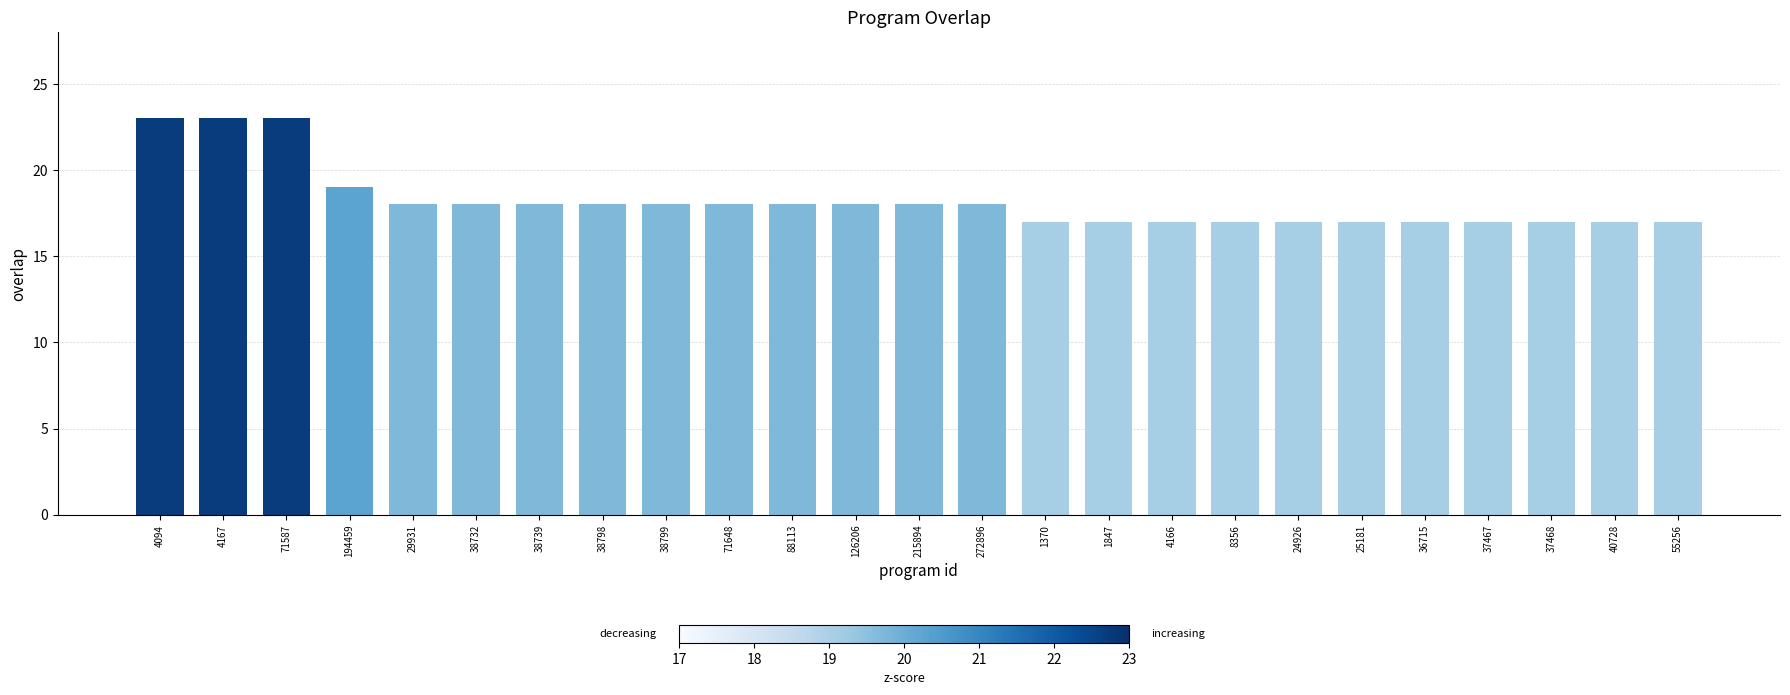

What is the maximum value shown in the chart?

23